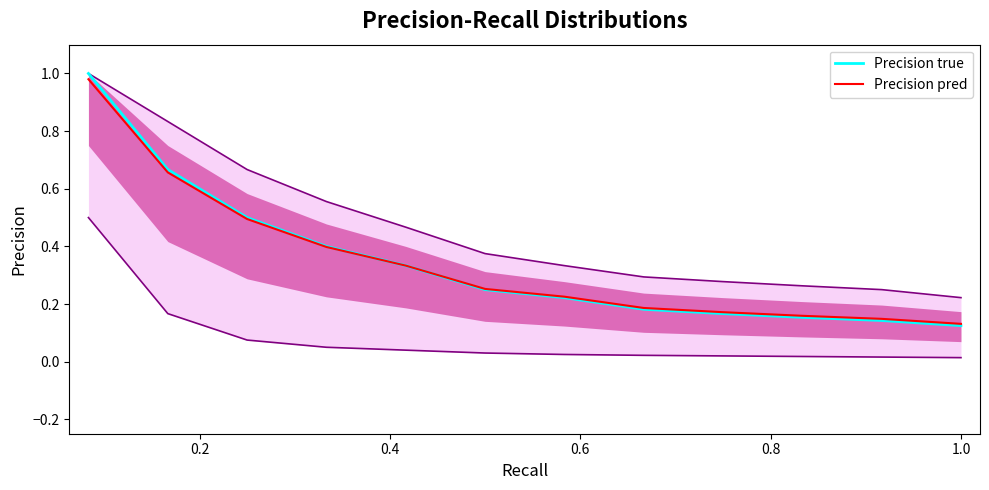

What is the average value of the Precision true series?

0.3